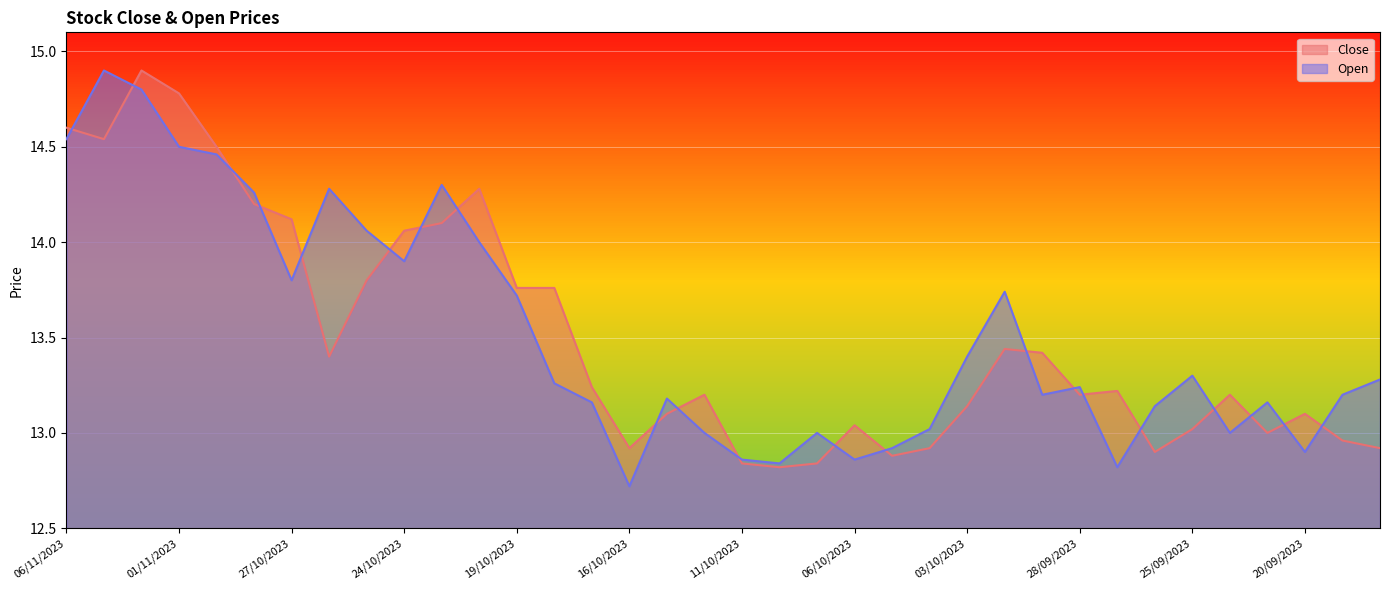

How many interior local valleys does the Open series have?

9